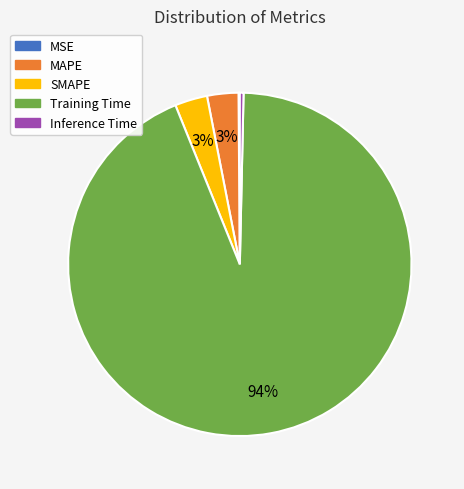

What percentage is the SMAPE slice, to the nearest percent?

3%